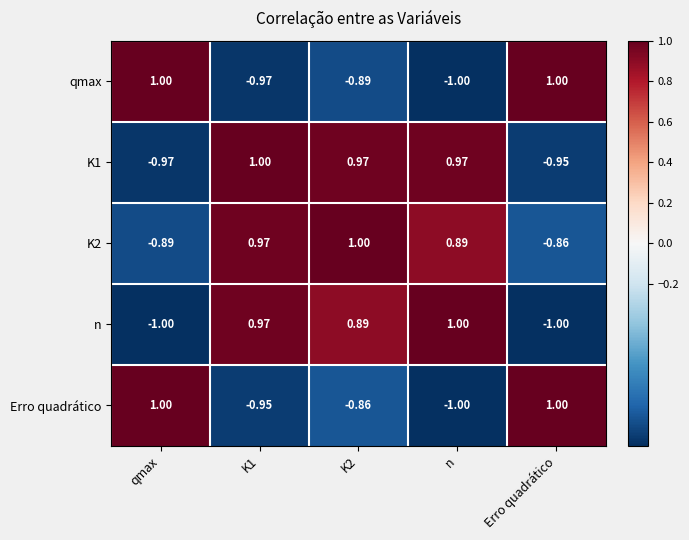

What is the difference between the highest and lowest values at K2?

1.9